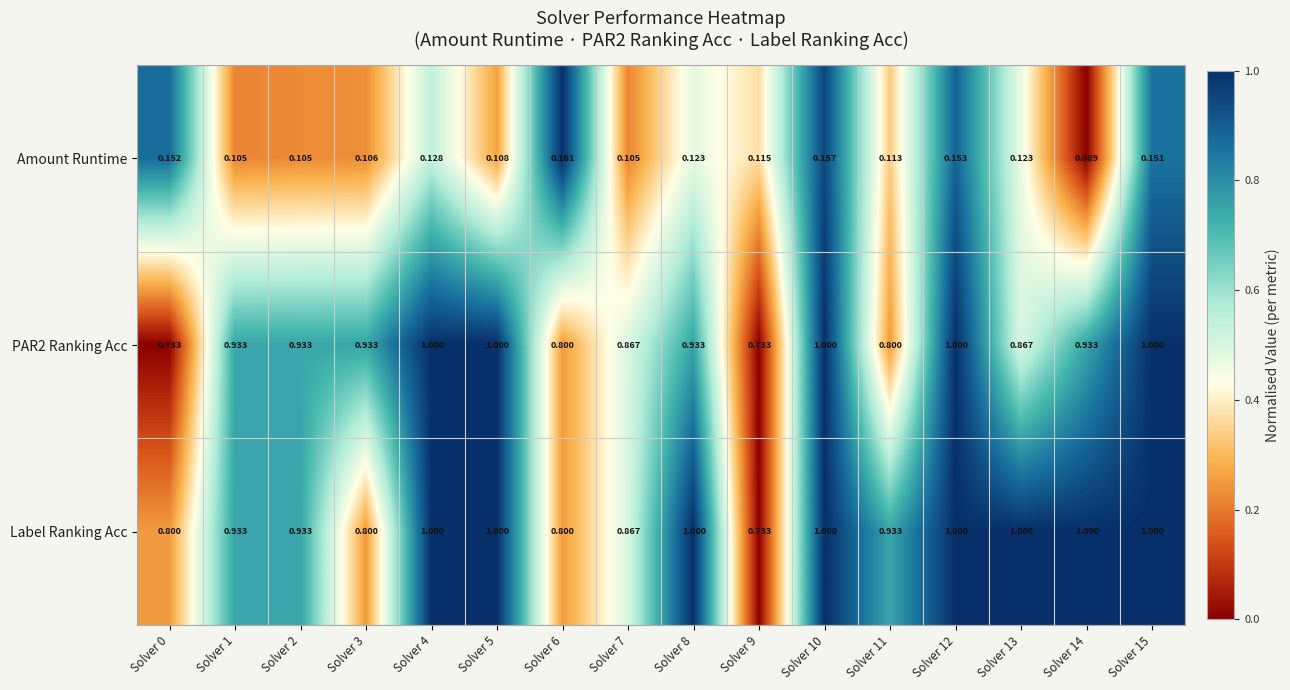

Count the number of data series in this chart.

3